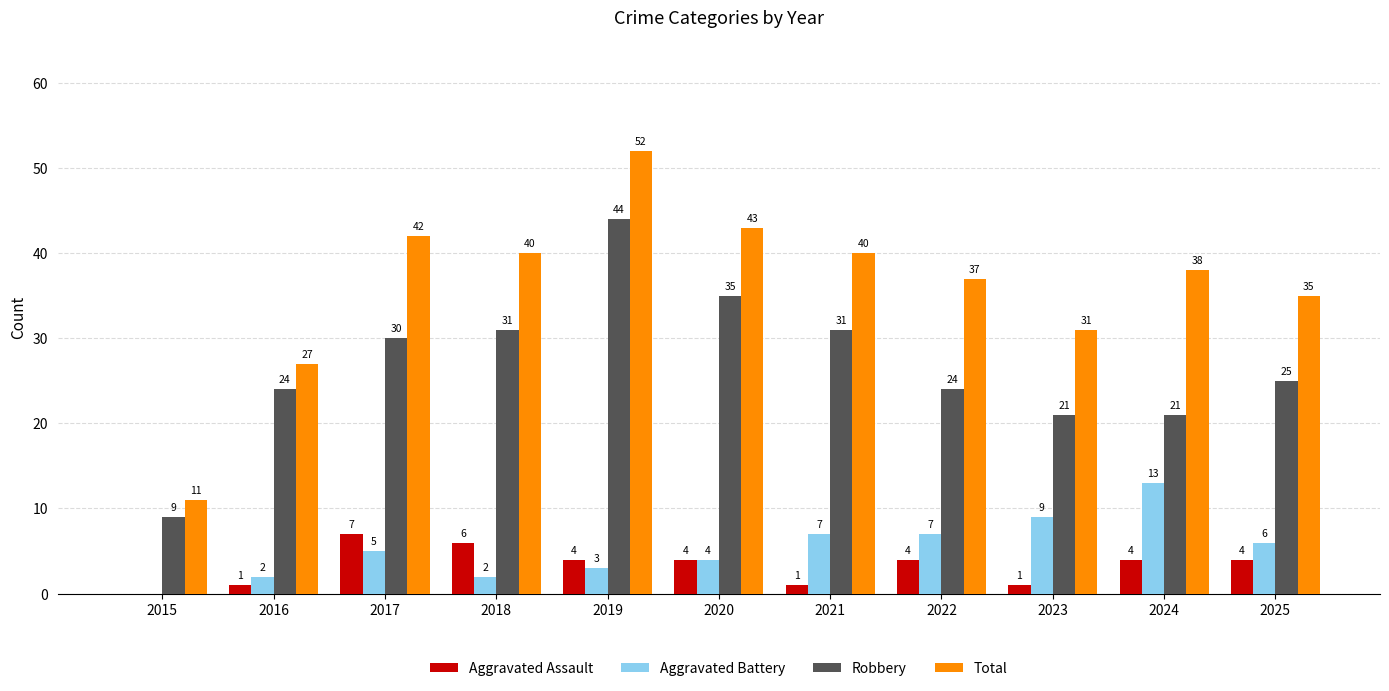

Is it true that Aggravated Assault equals 4 at 2019?

True